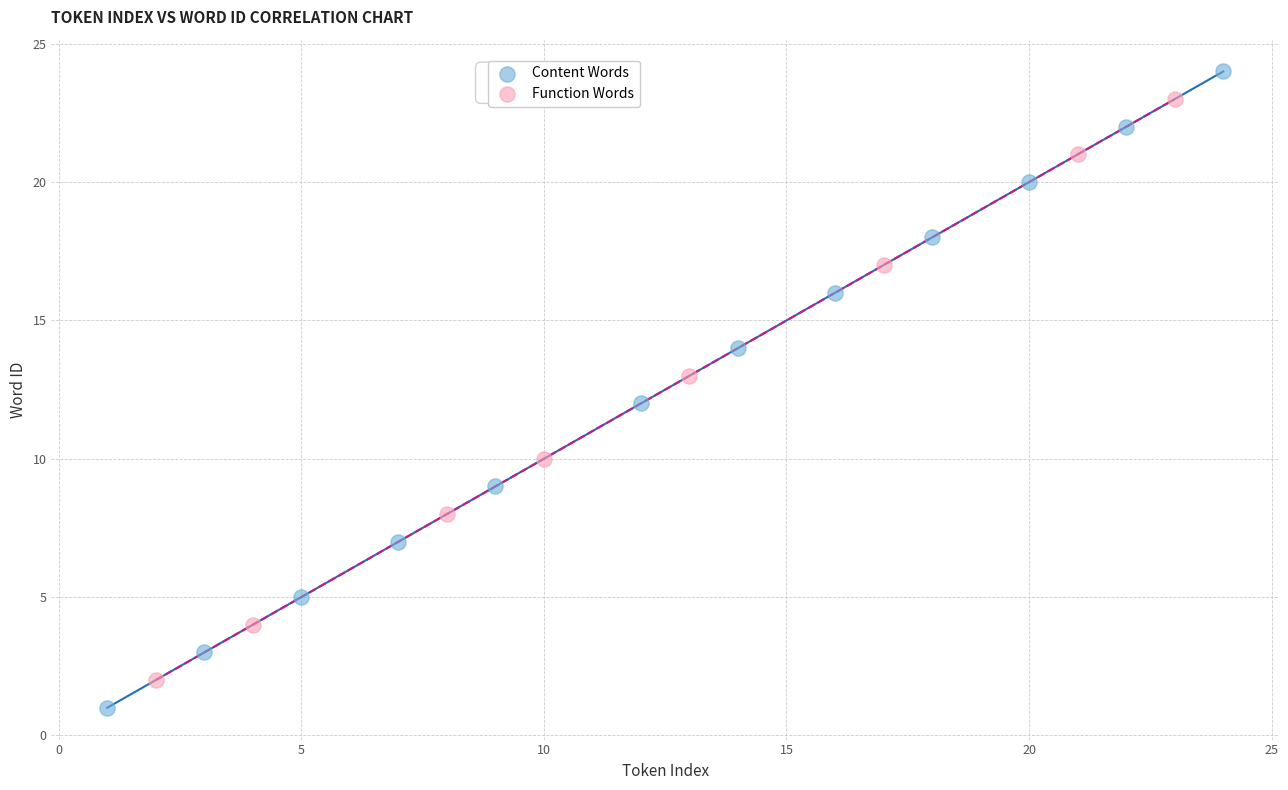

What are all the series names shown in the legend?

Content Words, Function Words